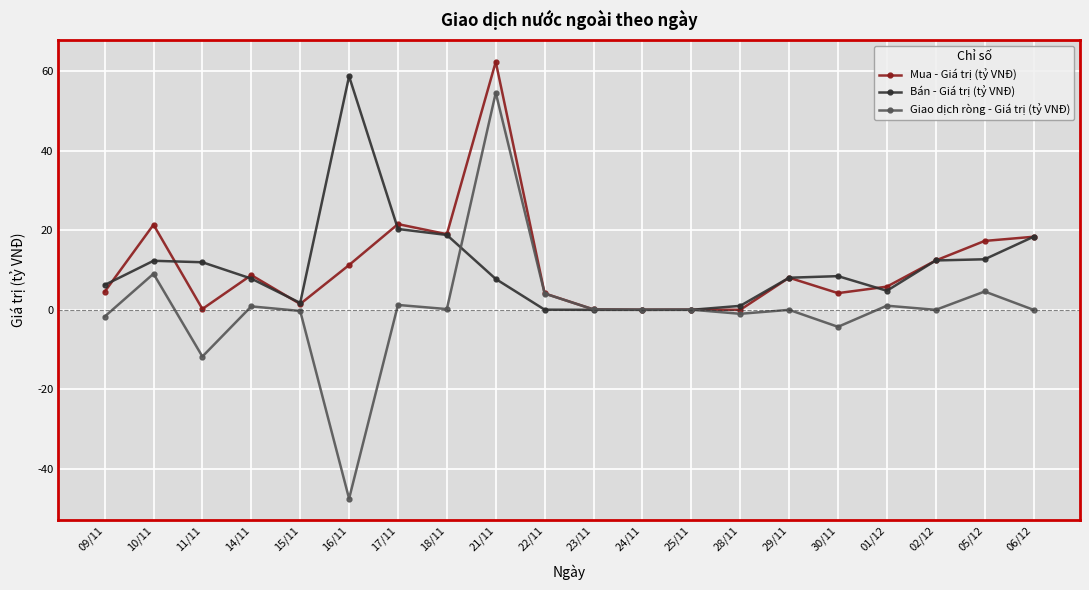

Is this an area chart (filled region under the line)?

No